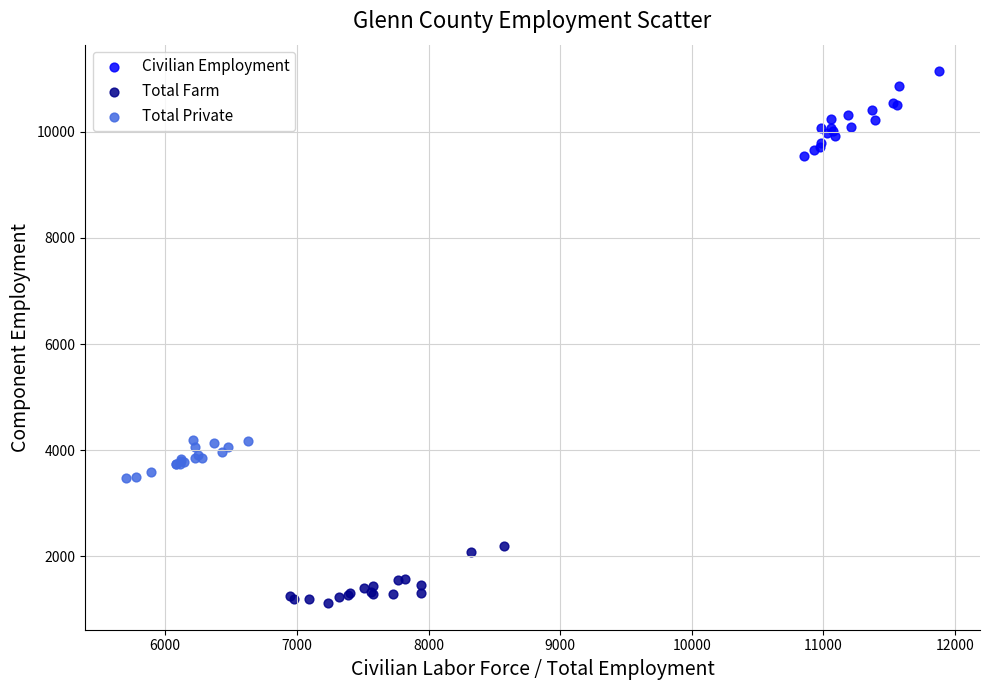

What are all the series names shown in the legend?

Civilian Employment, Total Farm, Total Private